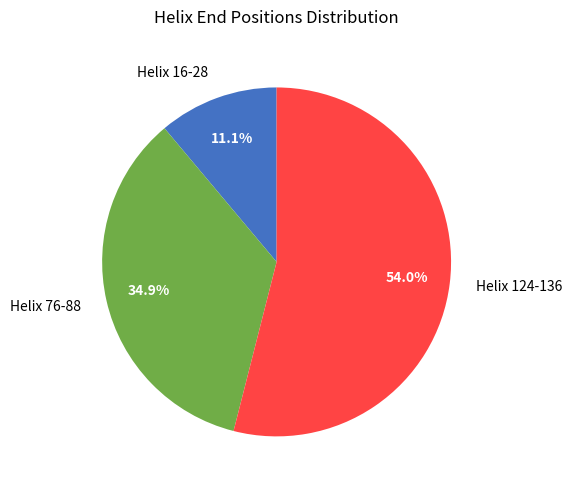

Is there any slice that represents more than half of the pie?

Yes